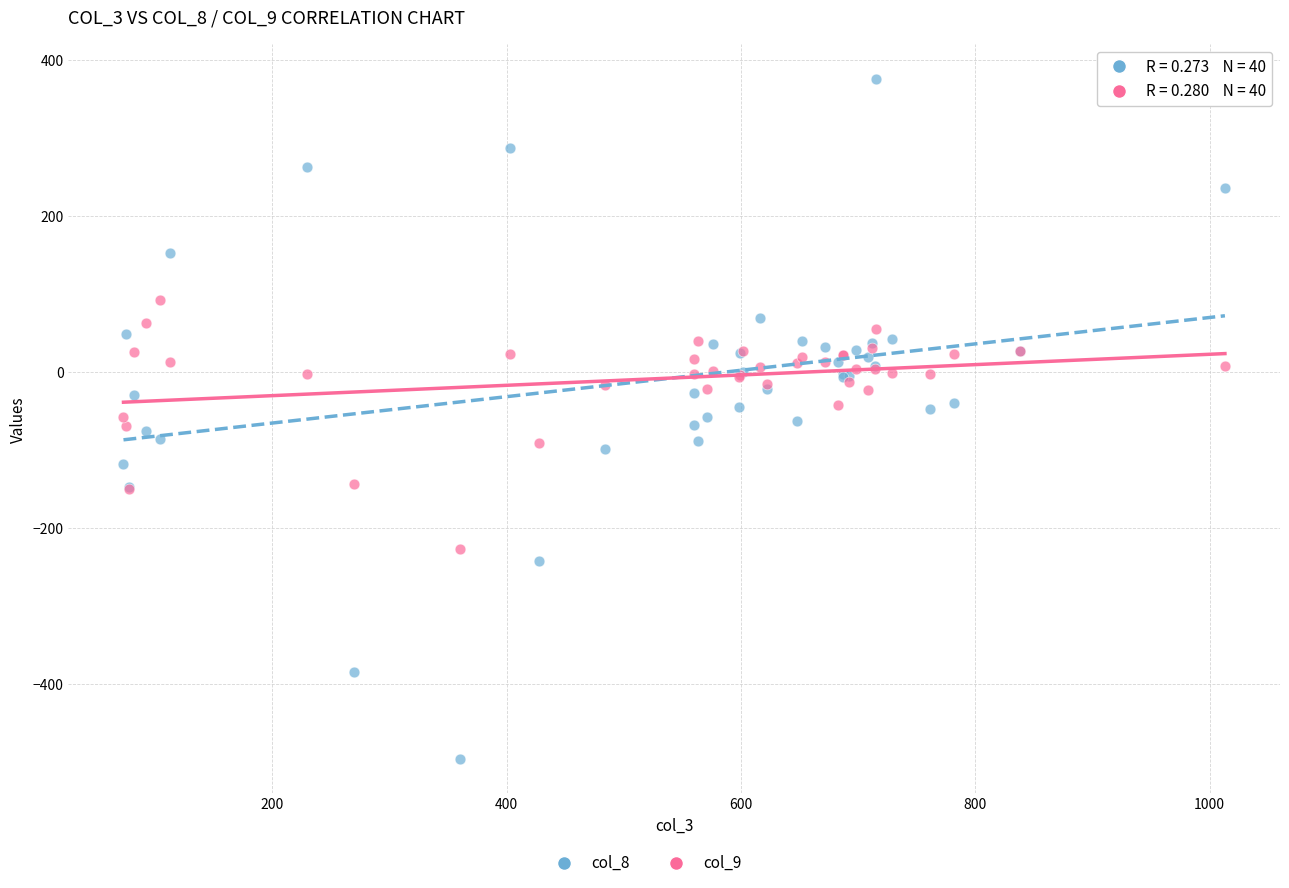

Which series reaches the maximum Y coordinate?

col_8